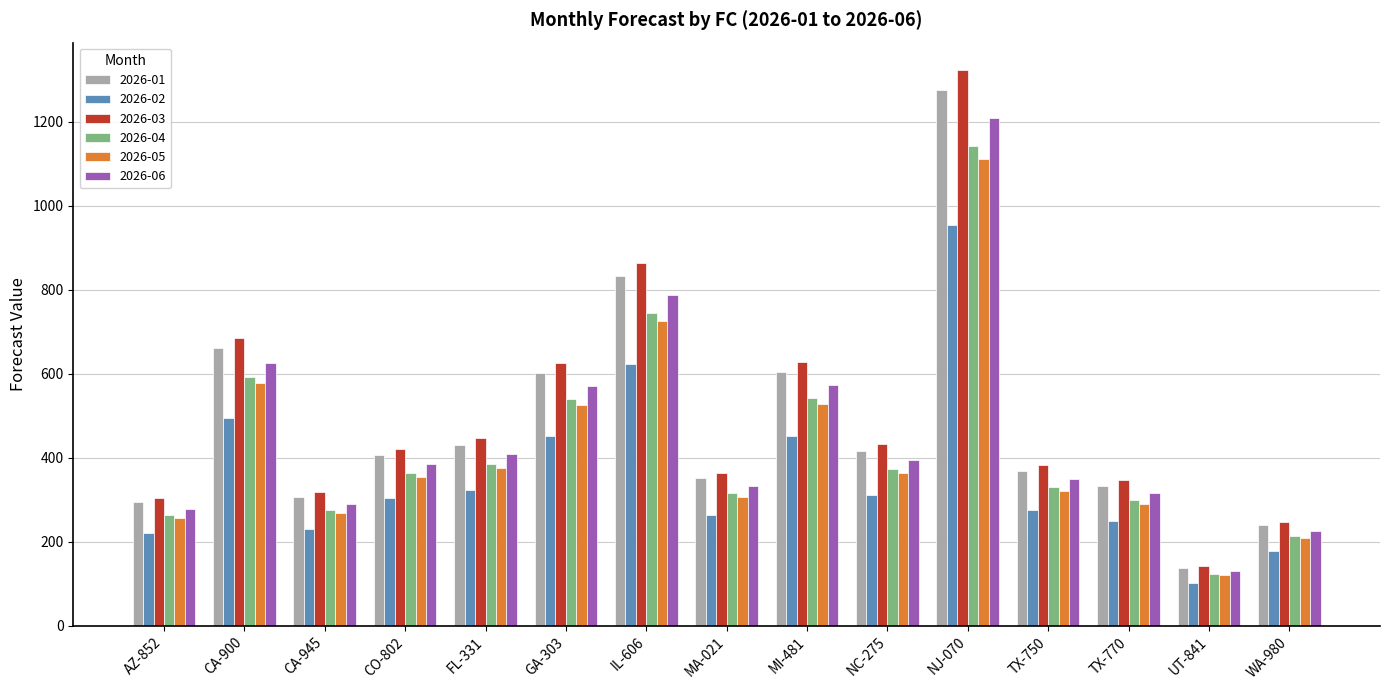

What is the spread (max minus min) of values at GA-303?

173.7